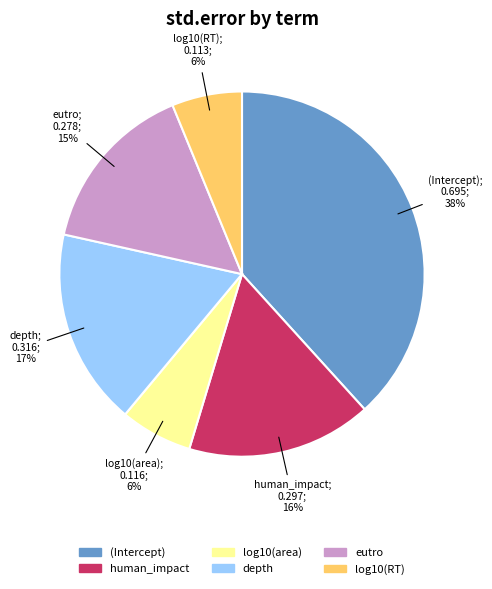

Is there a majority slice in this chart?

No